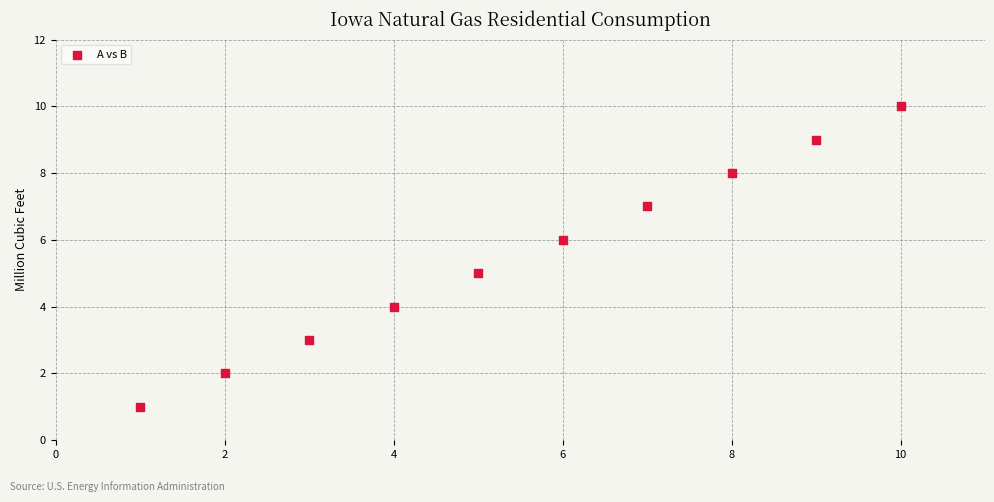

What is the average X value?

6